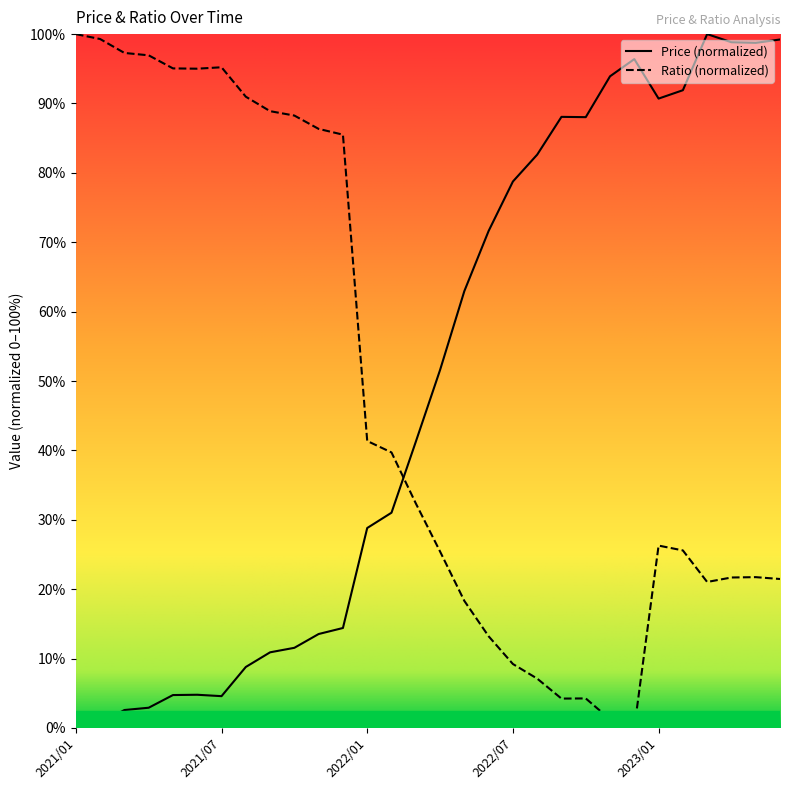

What is the label of the 23rd point from the right?

2021/08